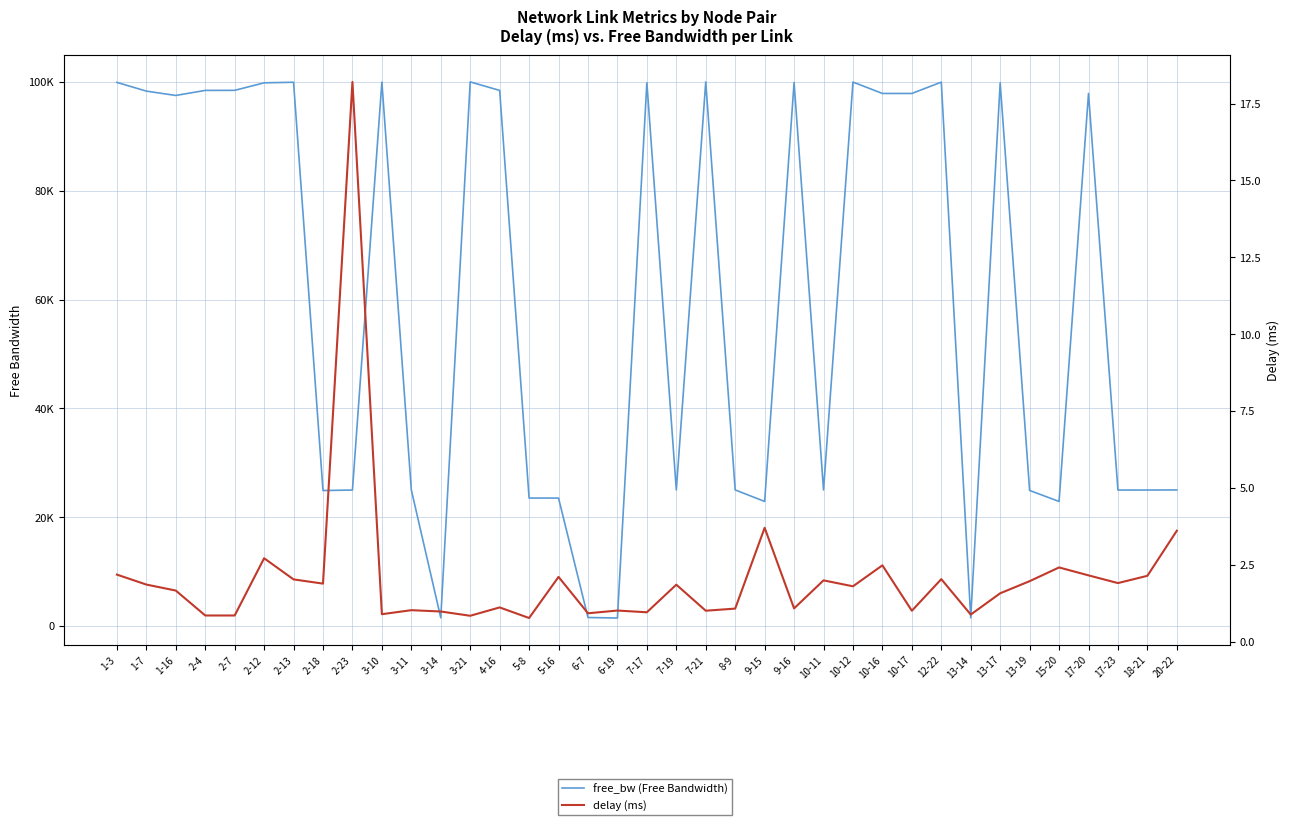

At which category does free_bw (Free Bandwidth) reach its first local valley?

1-16